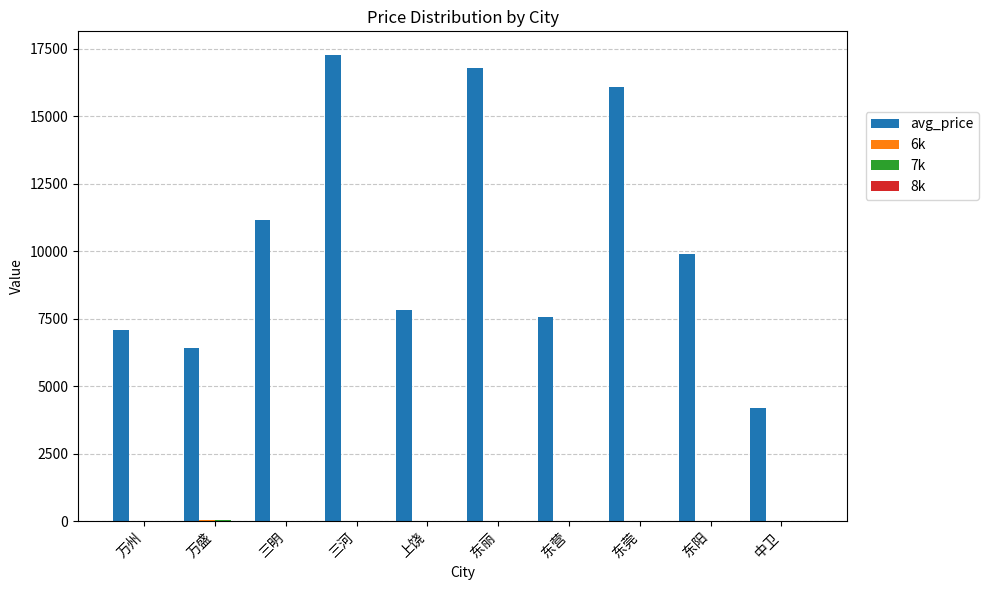

Between 万州 and 中卫, which series saw the biggest shift?

avg_price